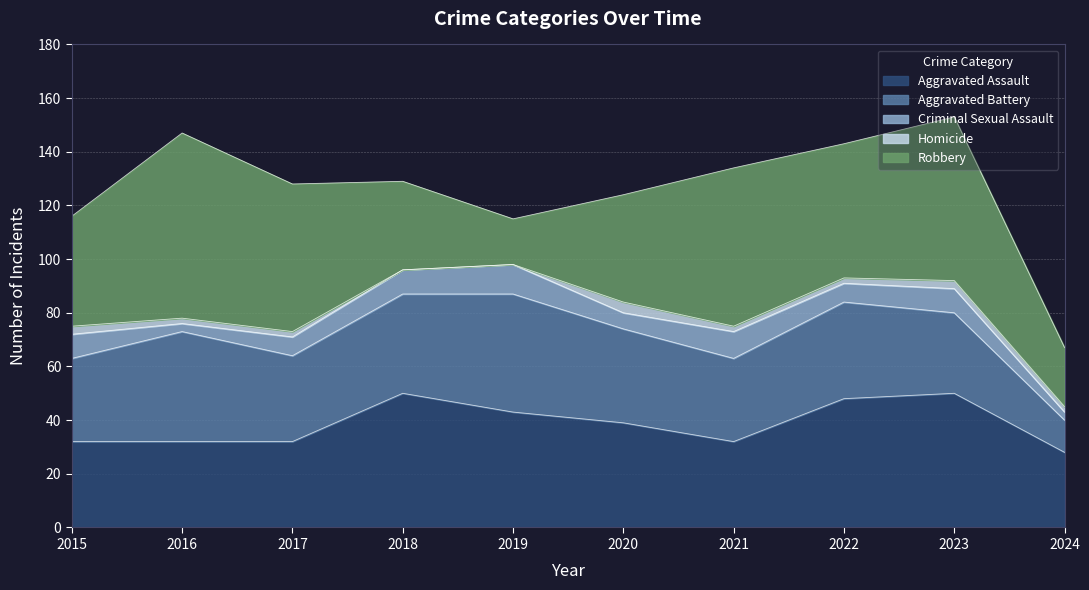

Which series has the widest spread of values?

Robbery